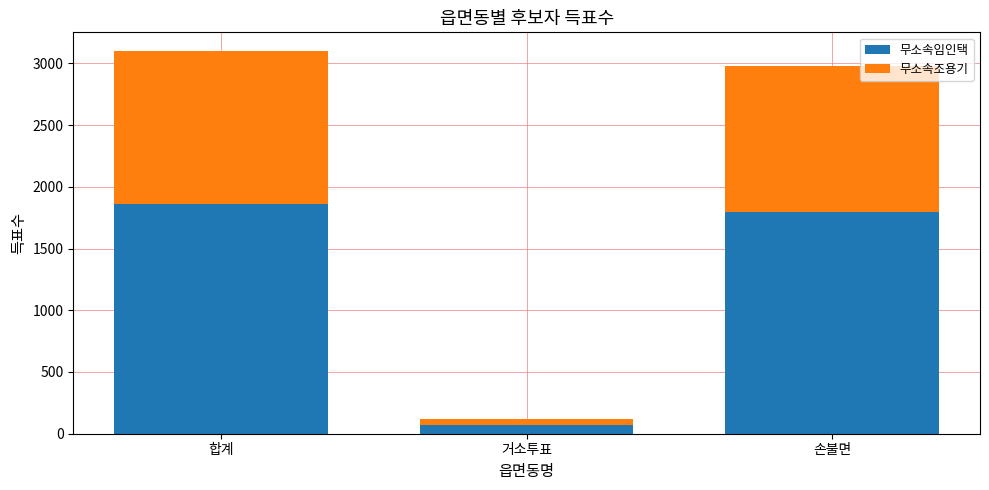

Does the chart contain stacked bars?

Yes